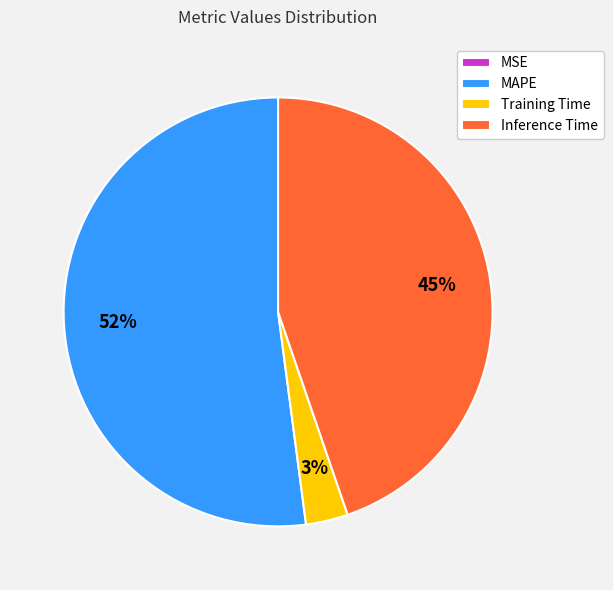

Which slice is the largest?

MAPE